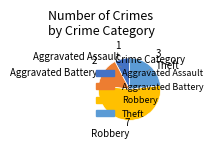

Does any single category account for the majority?

Yes